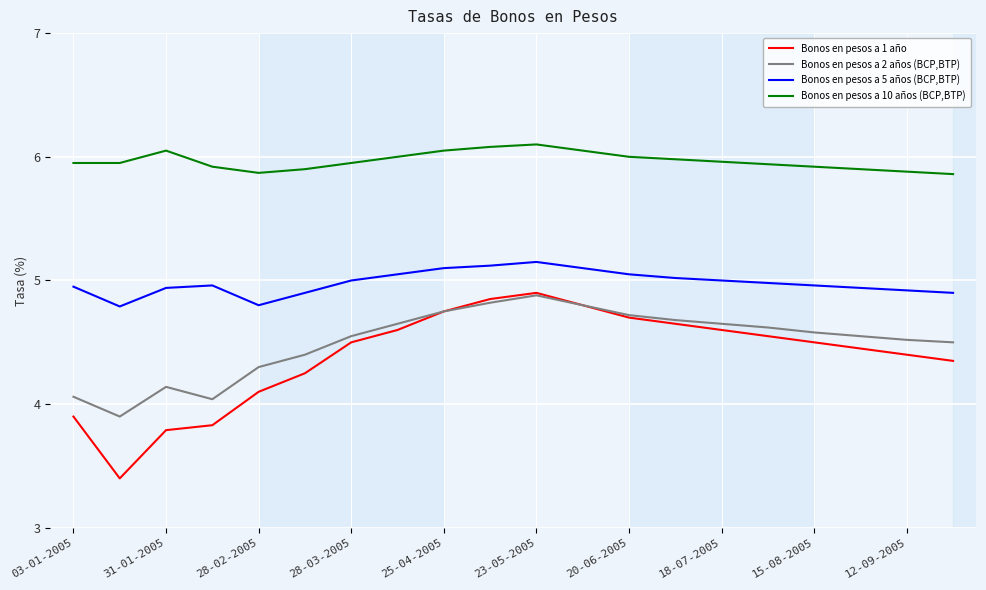

Does the chart have visible grid lines?

Yes